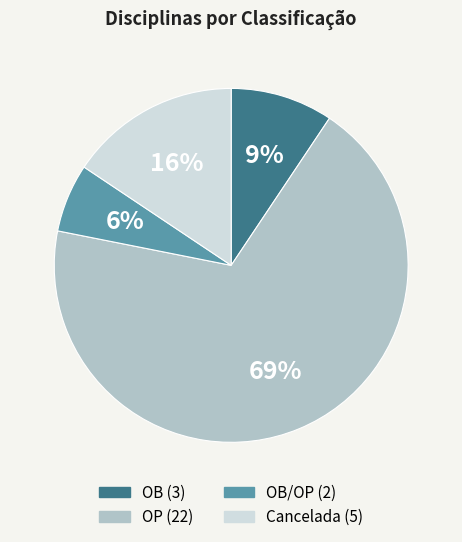

Is there any slice that represents more than half of the pie?

Yes